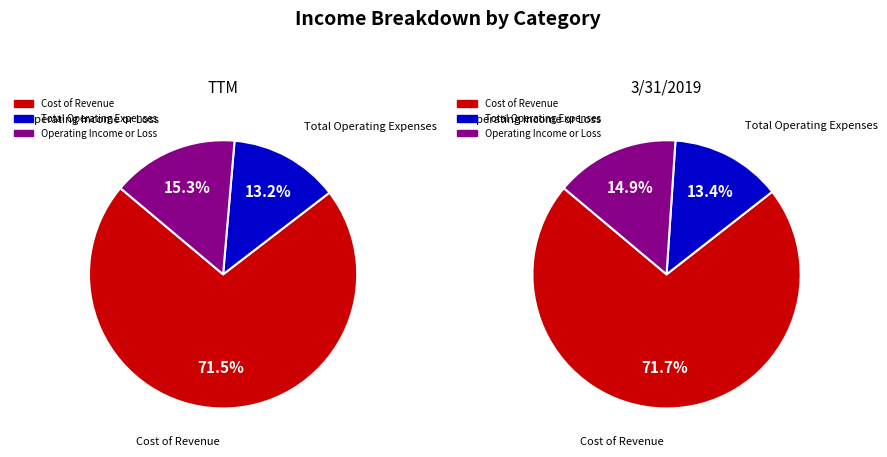

What portion of the pie excludes Total Operating Expenses?

86.8%